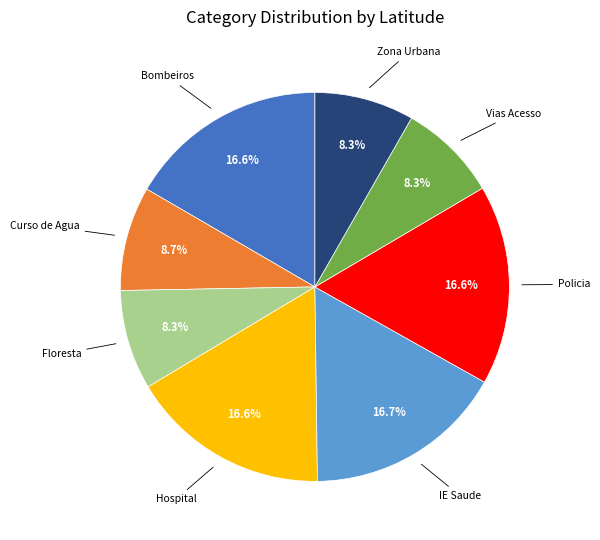

Is there a majority slice in this chart?

No